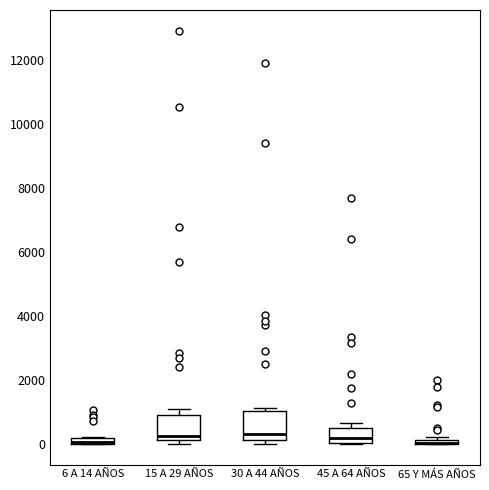

Where is the lower edge of the box for 15 A 29 AÑOS on the y-axis? The values are not printed on the chart, so give them approximately, as read against the axis.

200